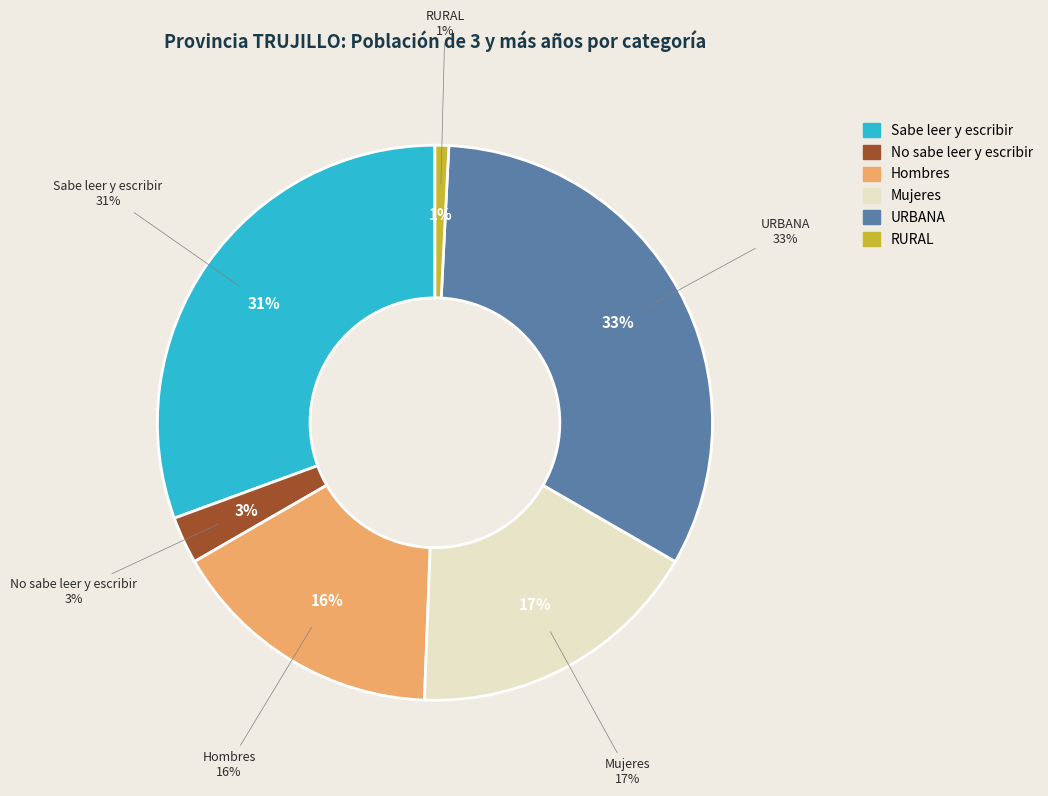

Combined, what portion of the pie is URBANA and Hombres?

48.6%